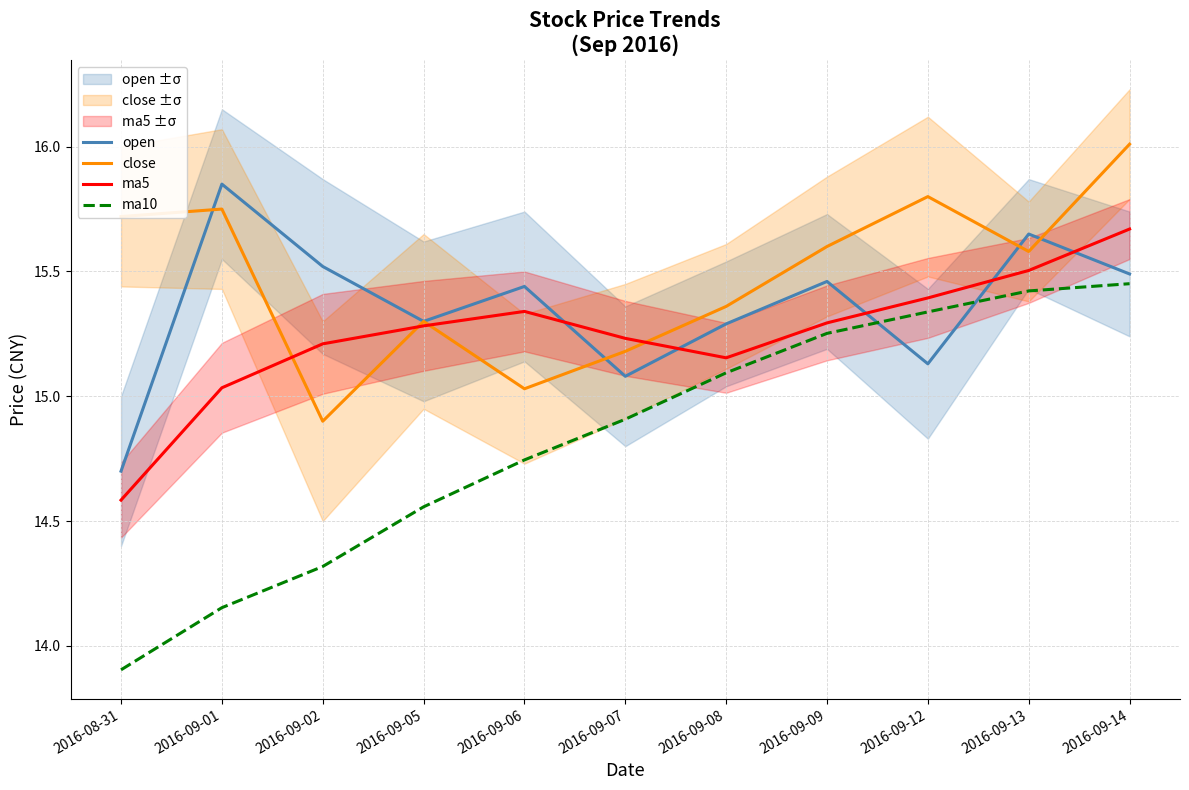

Rank the series by their average value, from highest to lowest.

close, open, ma5, ma10